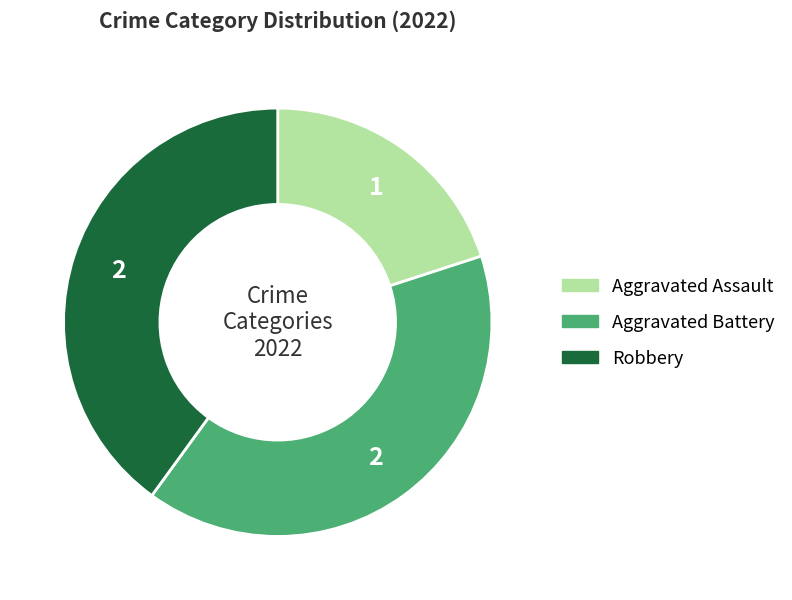

What is the smallest slice in the pie chart?

Aggravated Assault